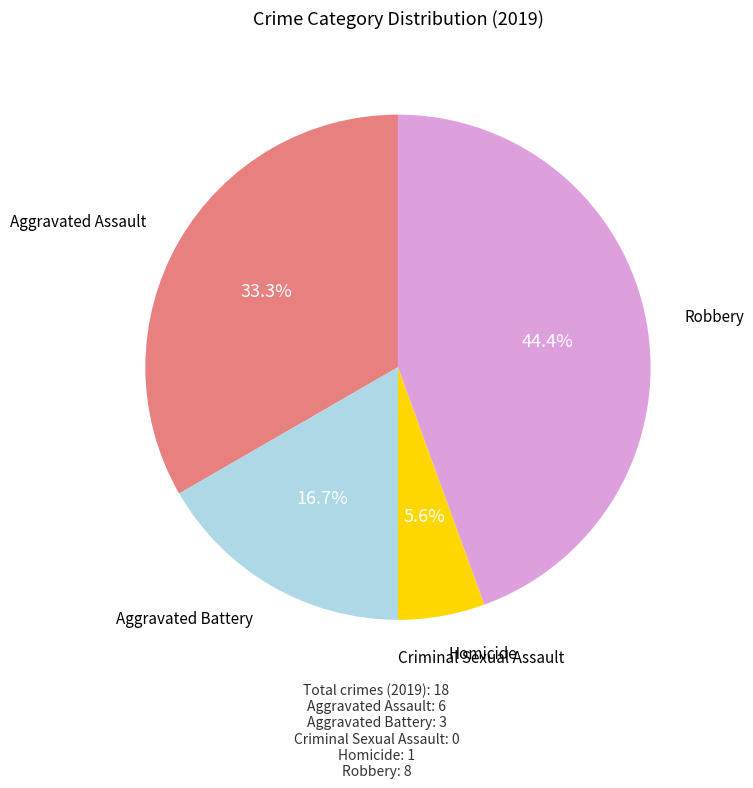

What percentage is the Homicide slice, to the nearest percent?

6%